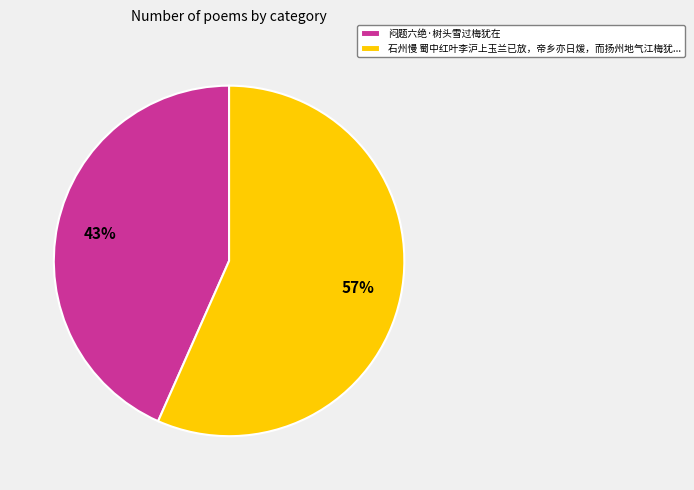

Approximately how many times larger is the value at 石州慢 蜀中红叶李沪上玉兰已放，帝乡亦日煖，而扬州地气江梅犹... compared to 闷题六绝·树头雪过梅犹在?

1.3